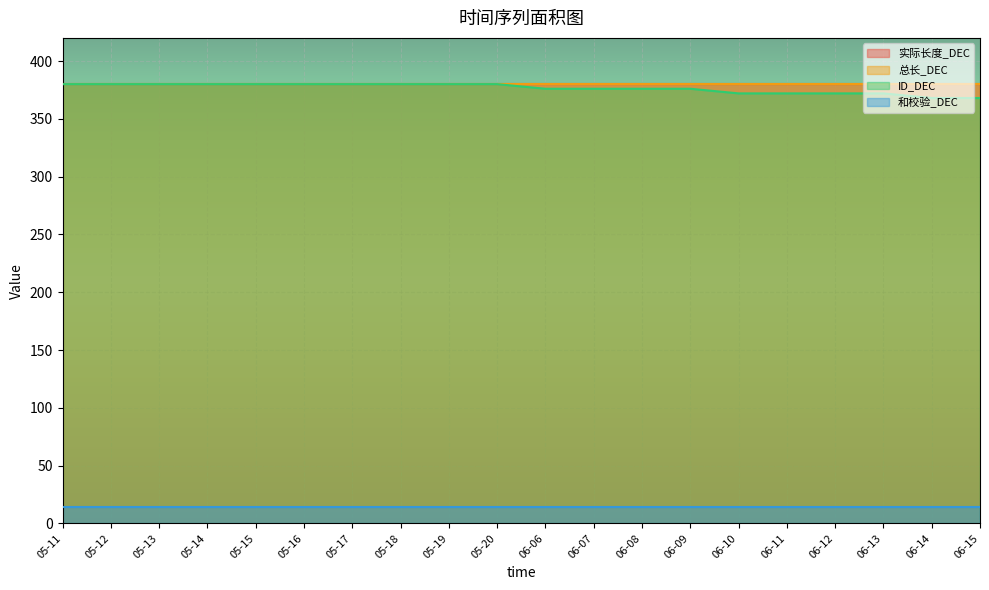

The value of 总长_DEC at 05-14 is 123. True or false?

False